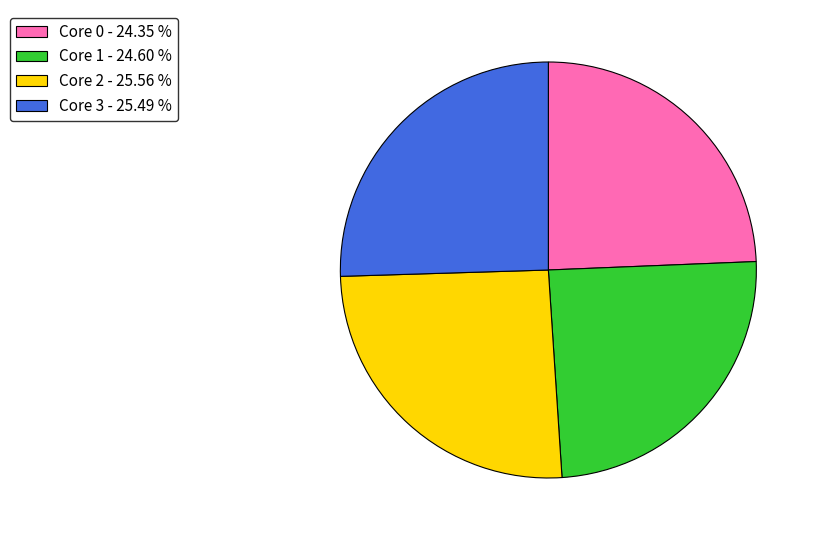

Count the number of slices in the pie.

4